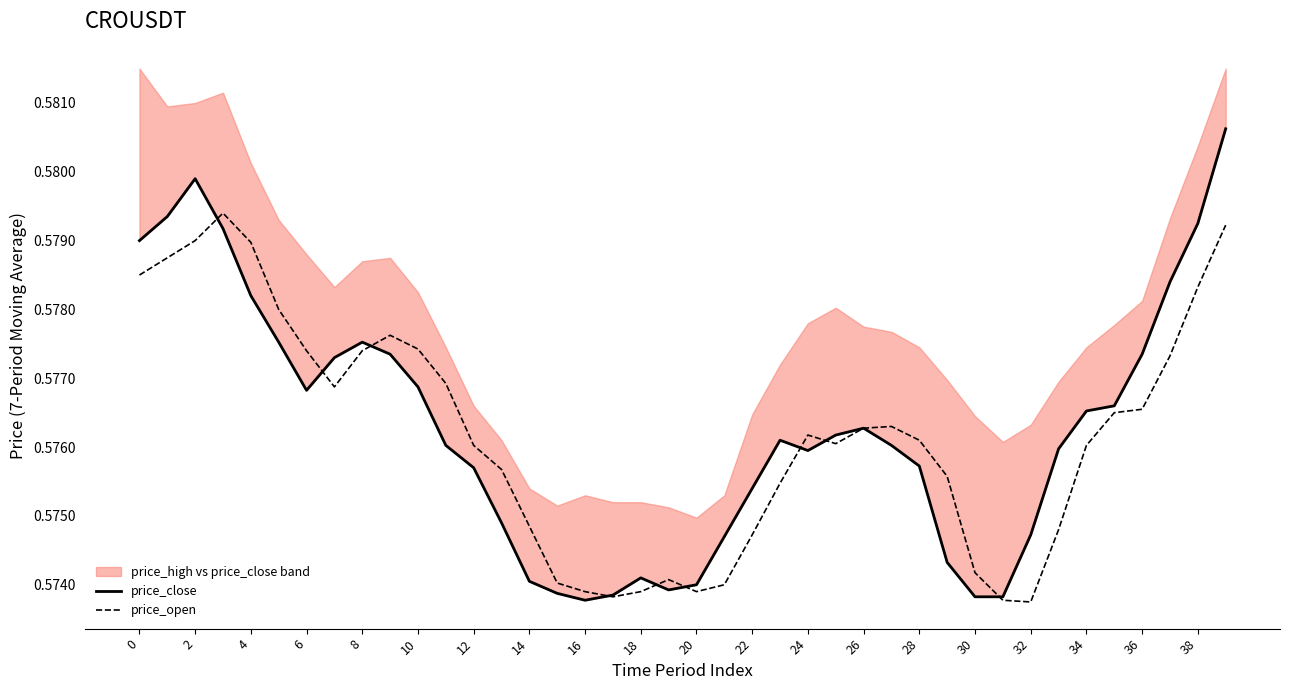

Where is price_open nearest to the value 0?

32